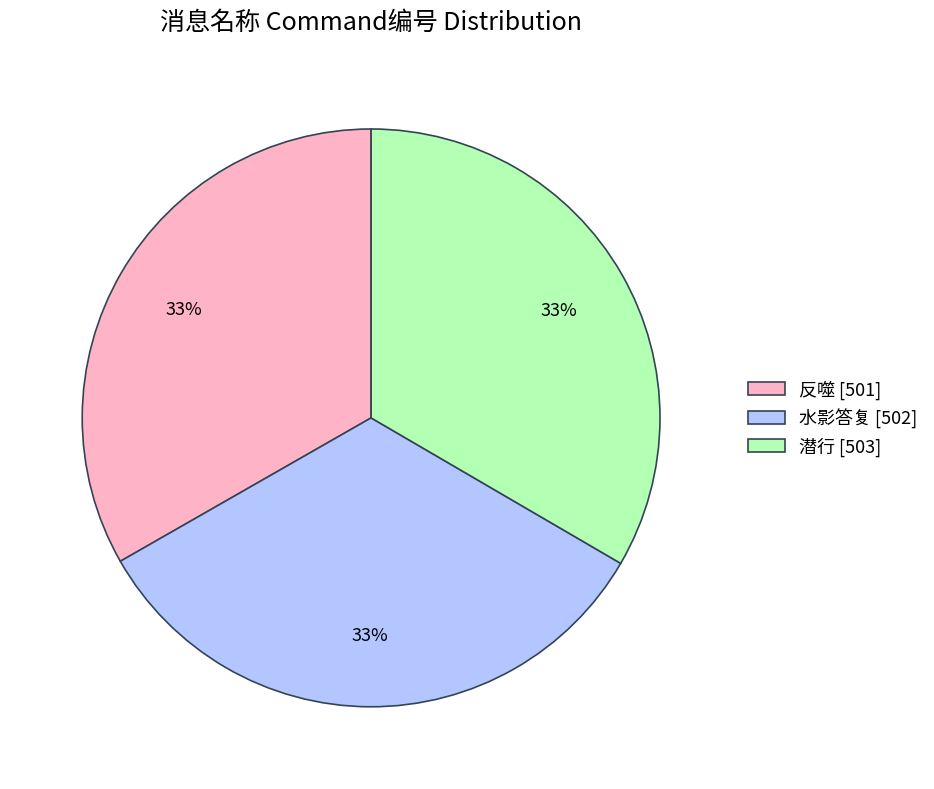

Does 反噬 represent more than half of the total?

No